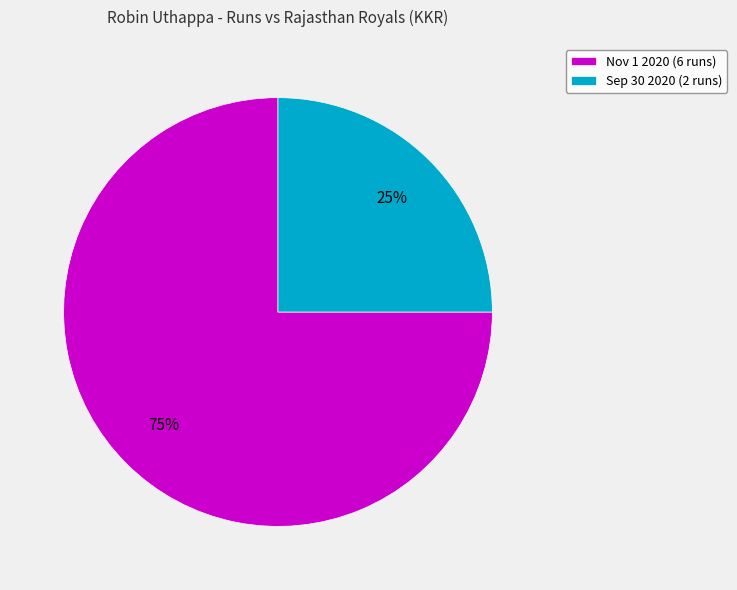

Do Sep 30 2020 (2 runs) and Nov 1 2020 (6 runs) together represent more than half of the pie?

Yes